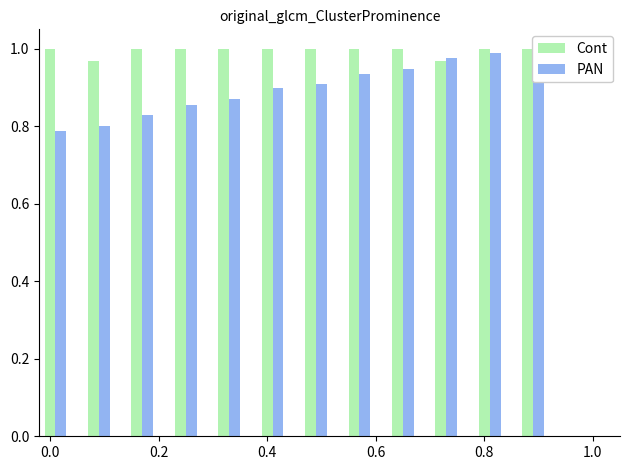

List the series in order of their overall mean, highest first.

Cont, PAN